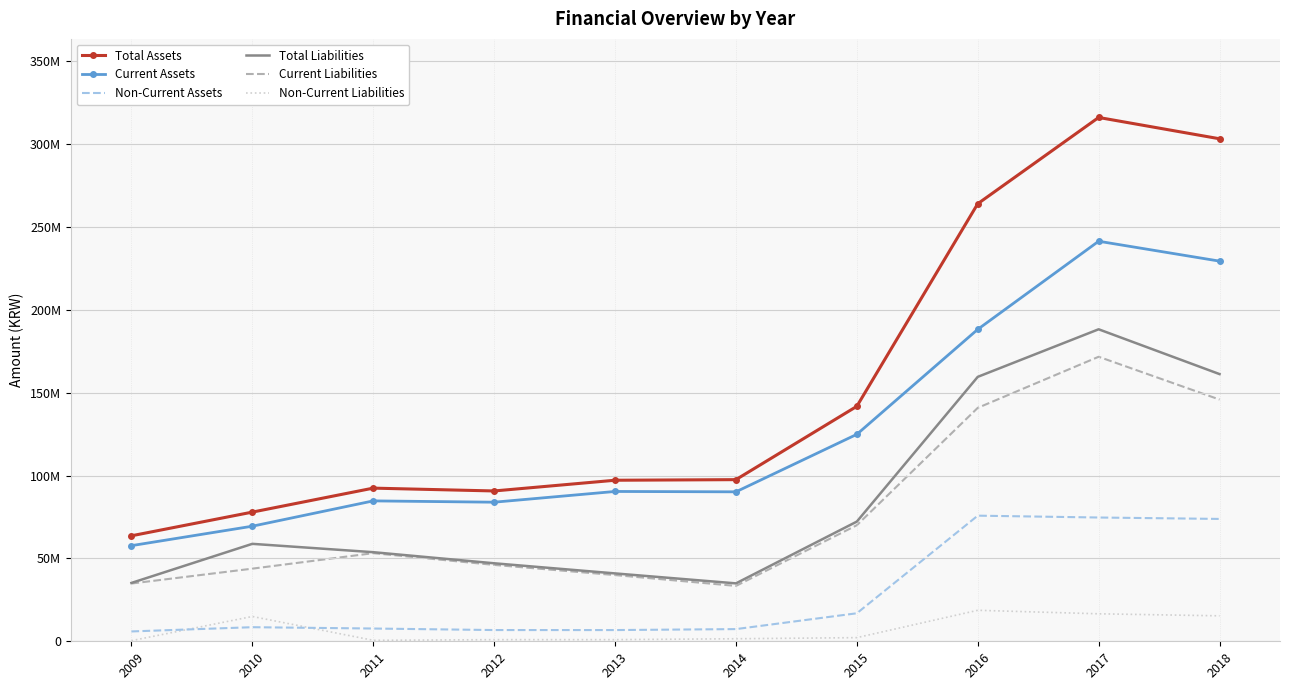

Which series changed the most between 2010 and 2013?

Current Assets